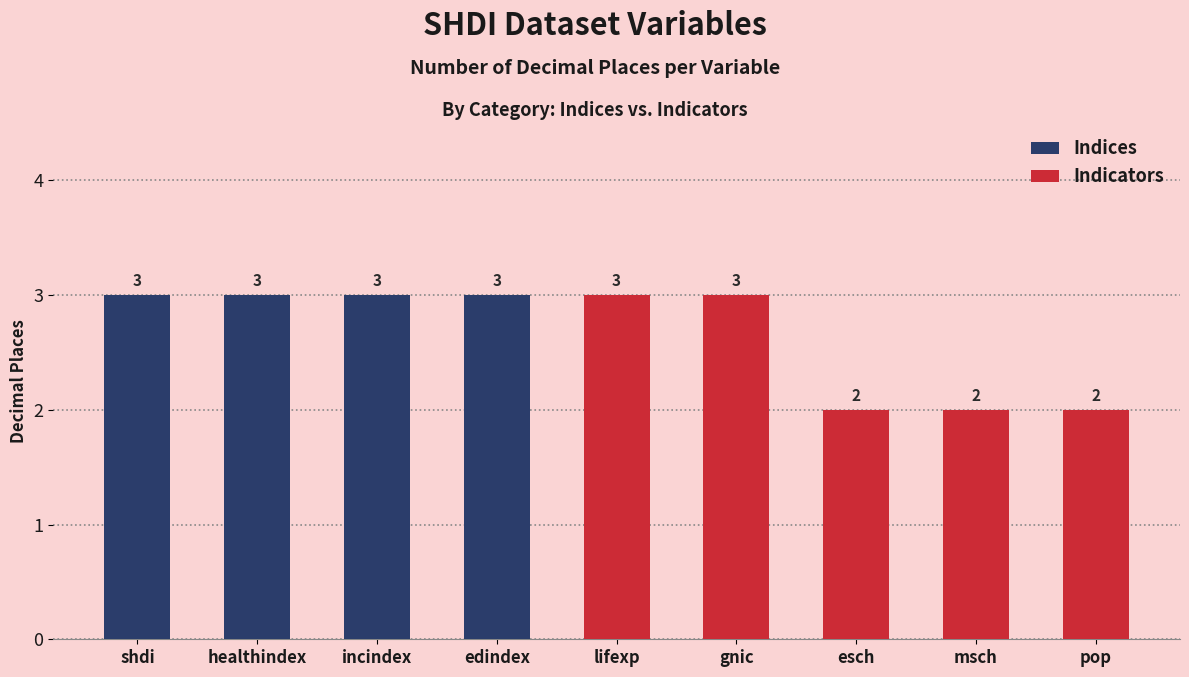

Does the chart contain stacked bars?

No